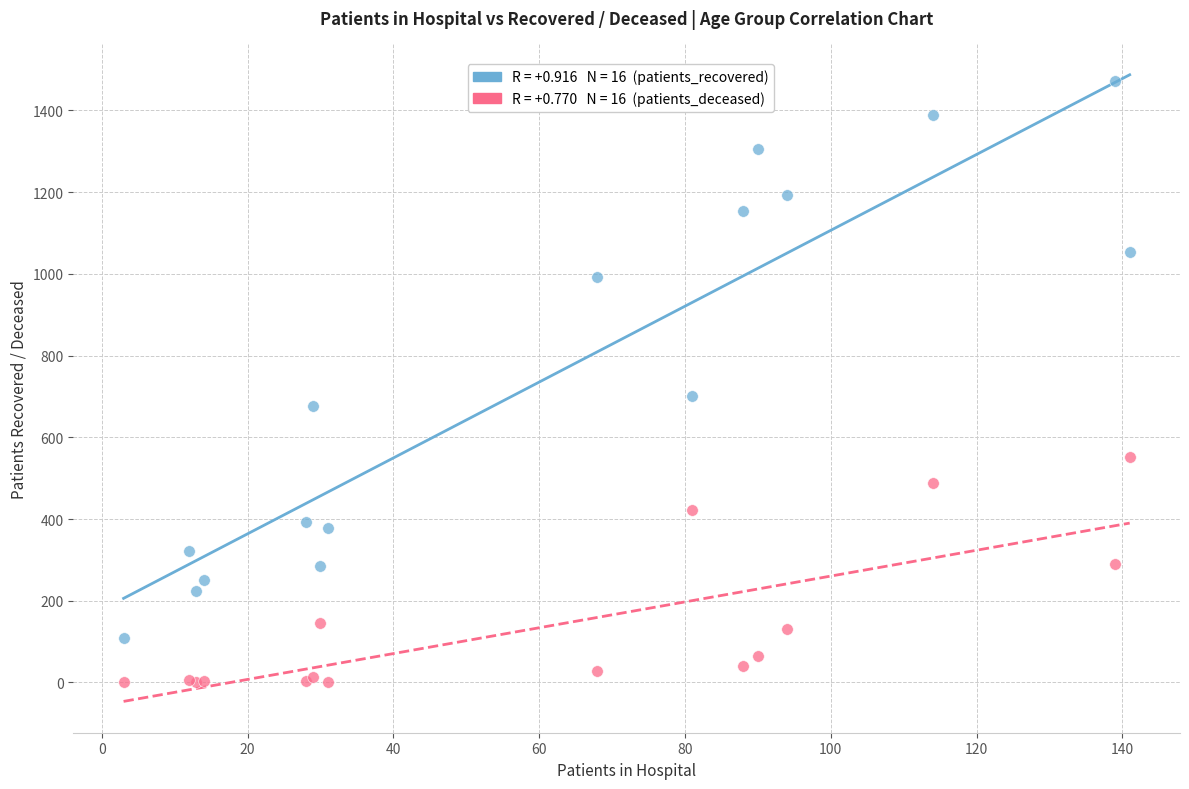

Across all series, what Y value is closest to 736?

701